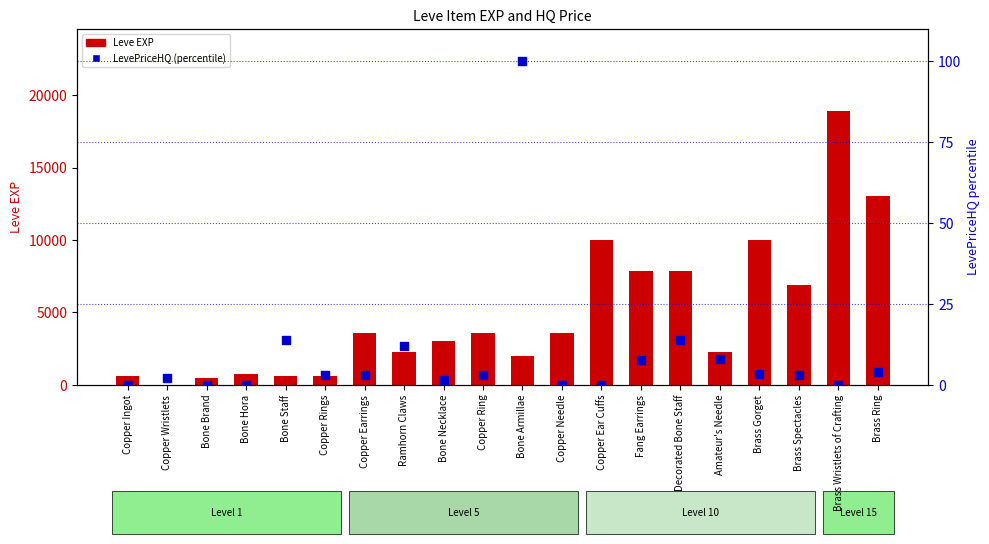

What are all the series names shown in the legend?

Leve EXP, LevePriceHQ (percentile)